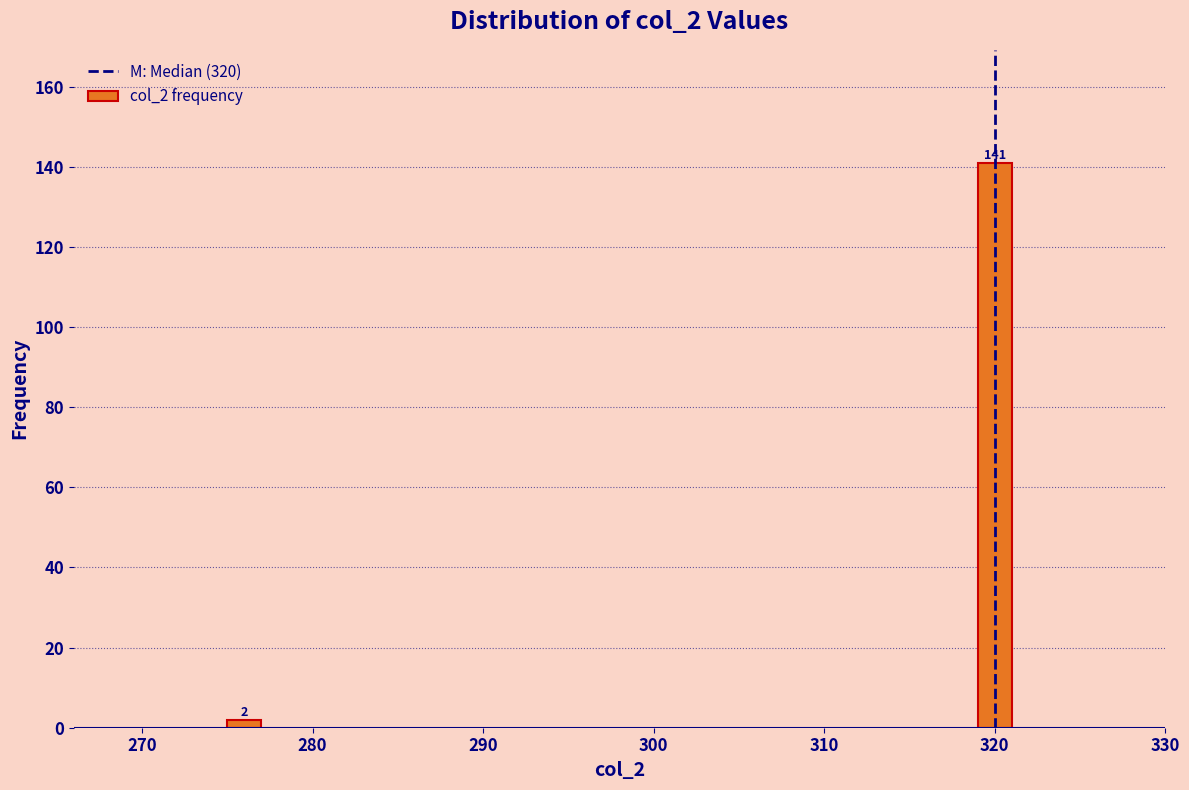

Reading left to right, list all the values displayed in this chart.

280=2	320=141